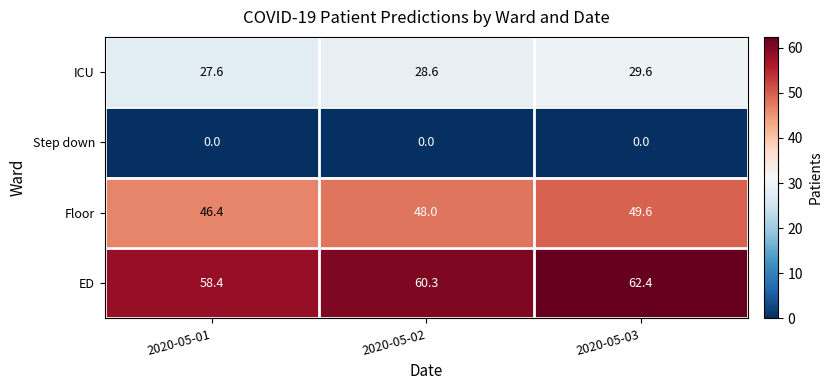

What is the sum of the ICU values at 2020-05-01 and 2020-05-02?

56.2